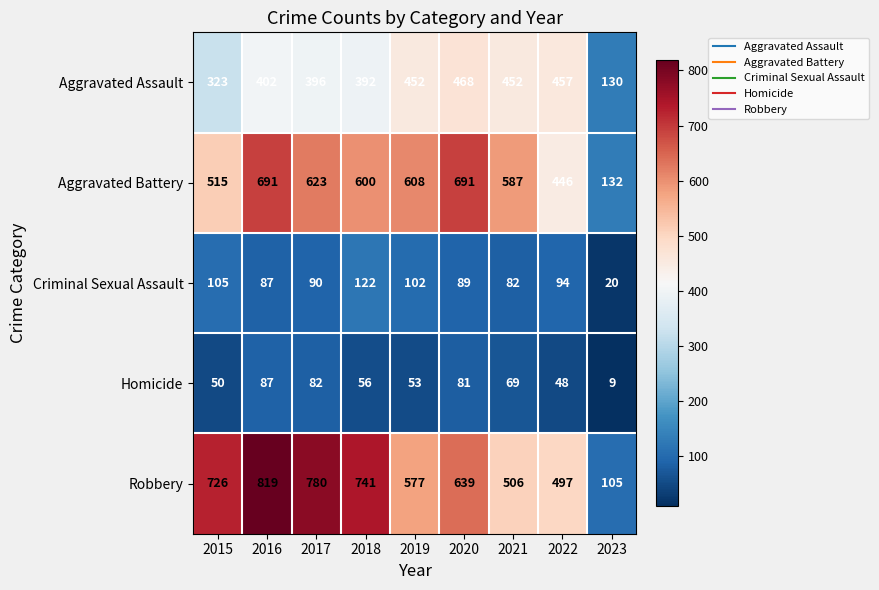

True or false: Robbery has a value of 639 at 2020.

True